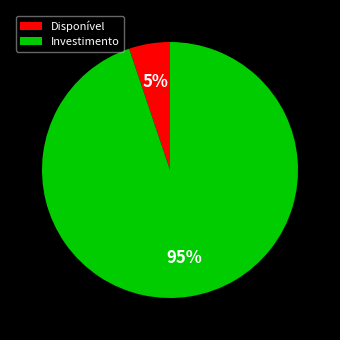

Between Investimento and Disponível, which is larger?

Investimento